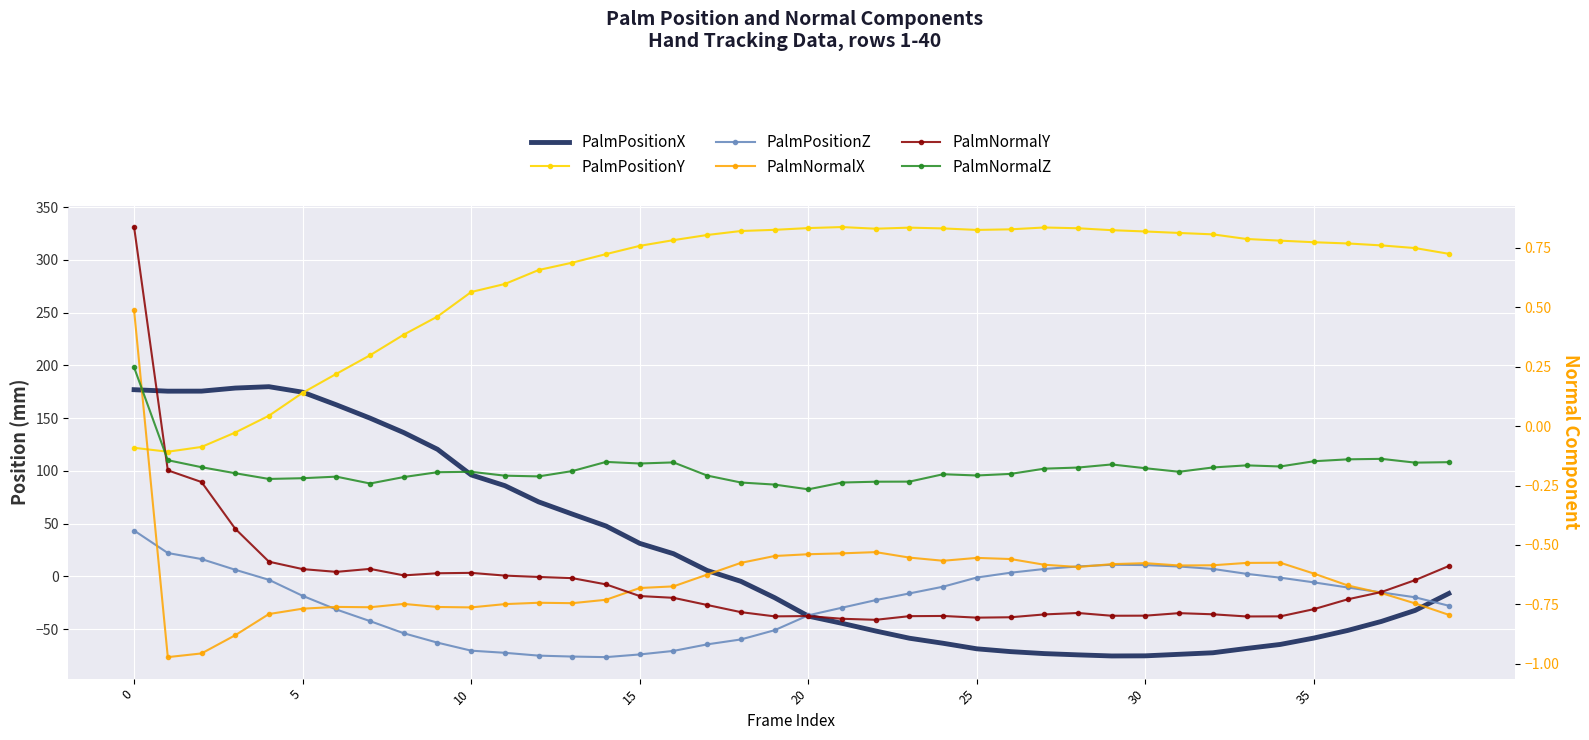

At 29, list the series in order from smallest to largest.

PalmPositionX, PalmNormalY, PalmNormalX, PalmNormalZ, PalmPositionZ, PalmPositionY